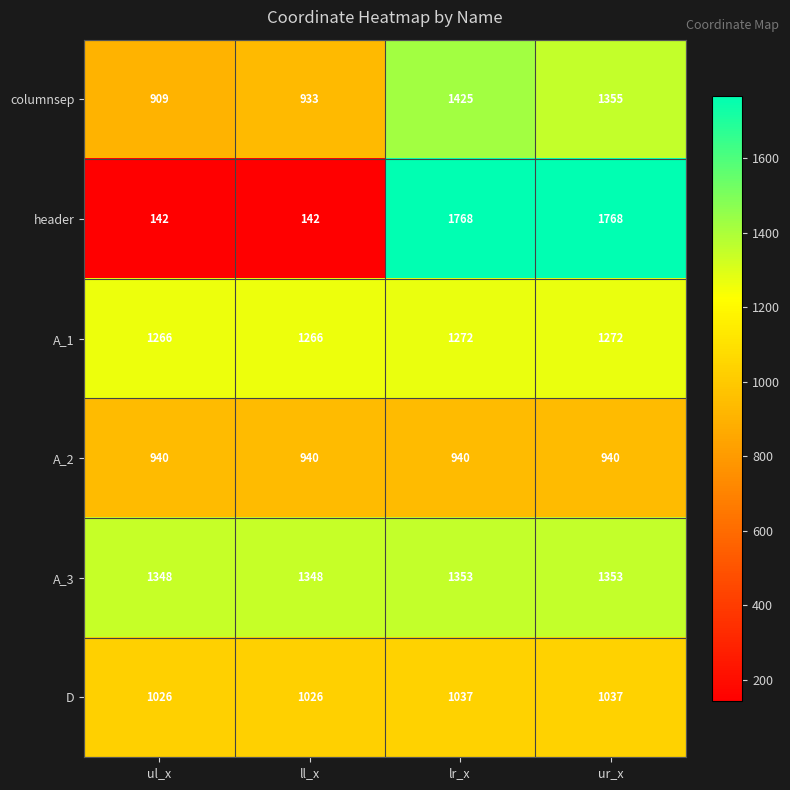

True or false: header has a value of 77 at ul_x.

False